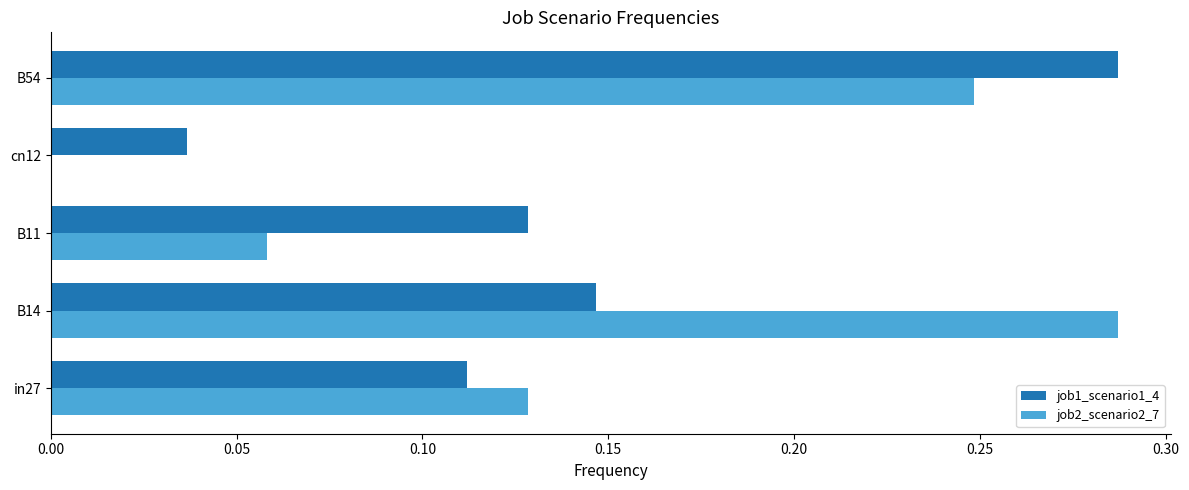

What are all the series names shown in the legend?

job1_scenario1_4, job2_scenario2_7